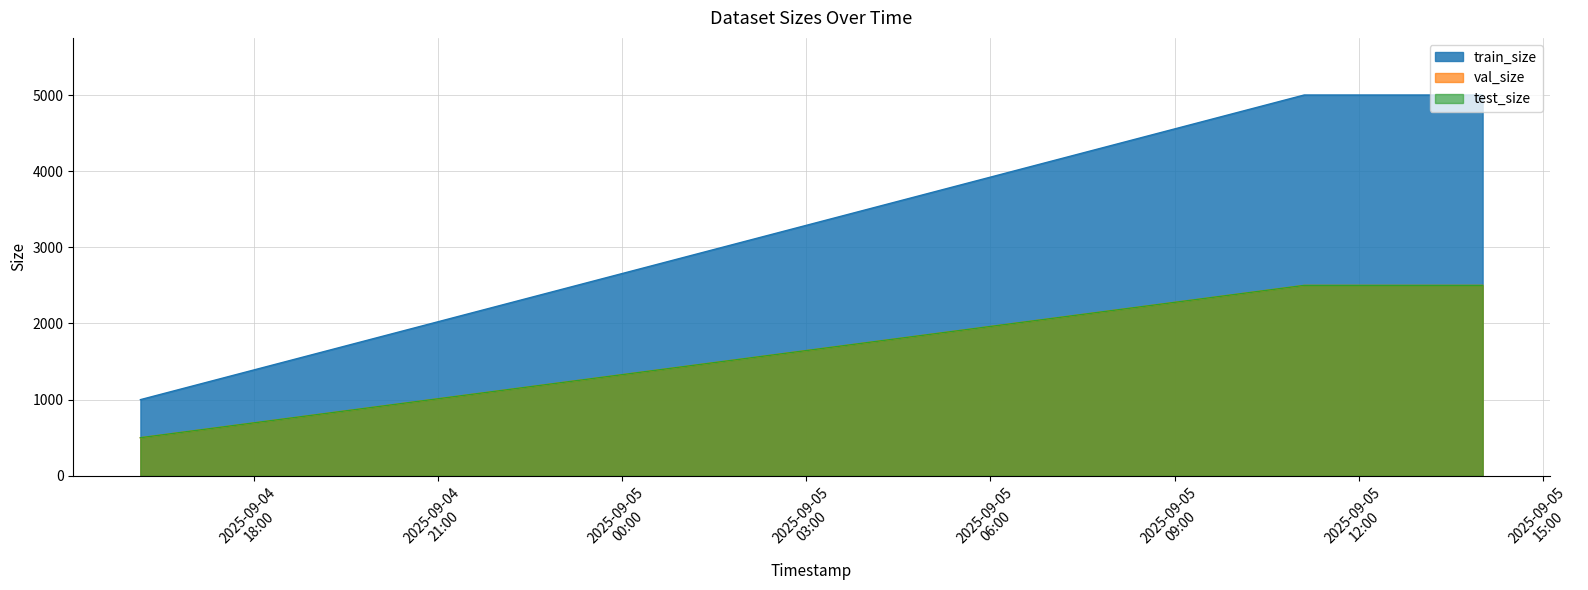

What is the sum of the val_size values at 2025-09-05 14:00:39 and 2025-09-05 11:06:37?

5000